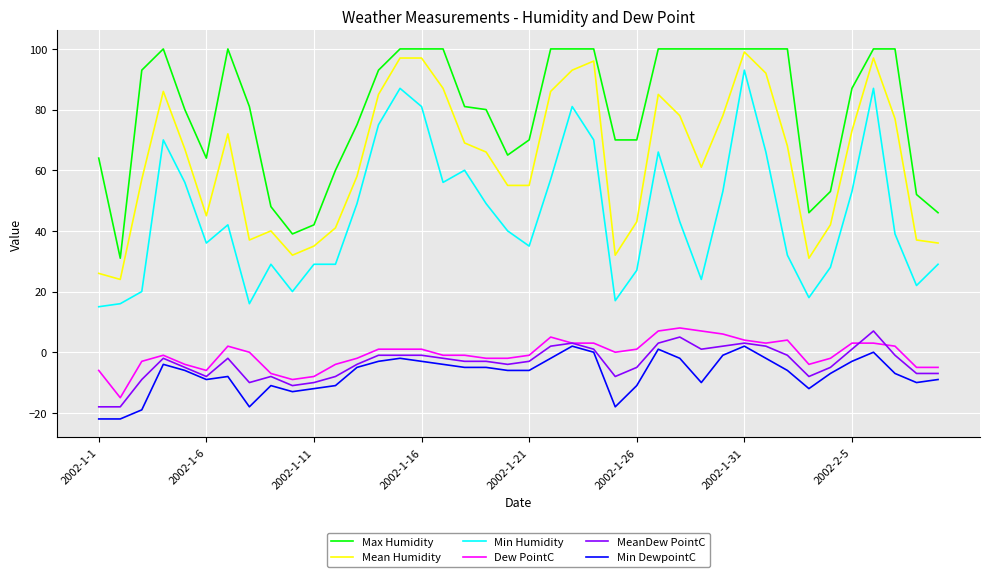

After their last crossing, which series has the higher values: Dew PointC or MeanDew PointC?

Dew PointC